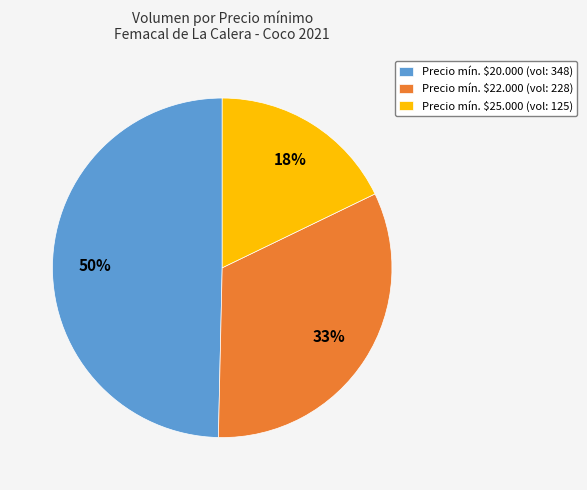

Is it true that Precio mín. $20.000 (vol: 348) is 50% of the pie?

True